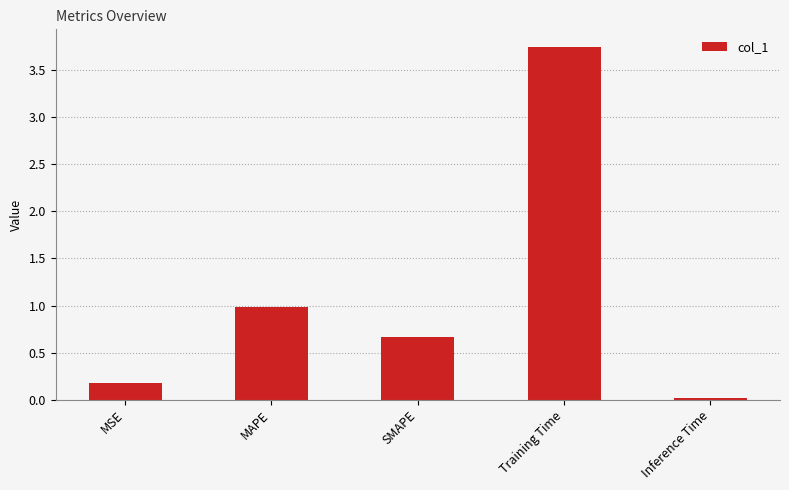

Count the number of data series in this chart.

1